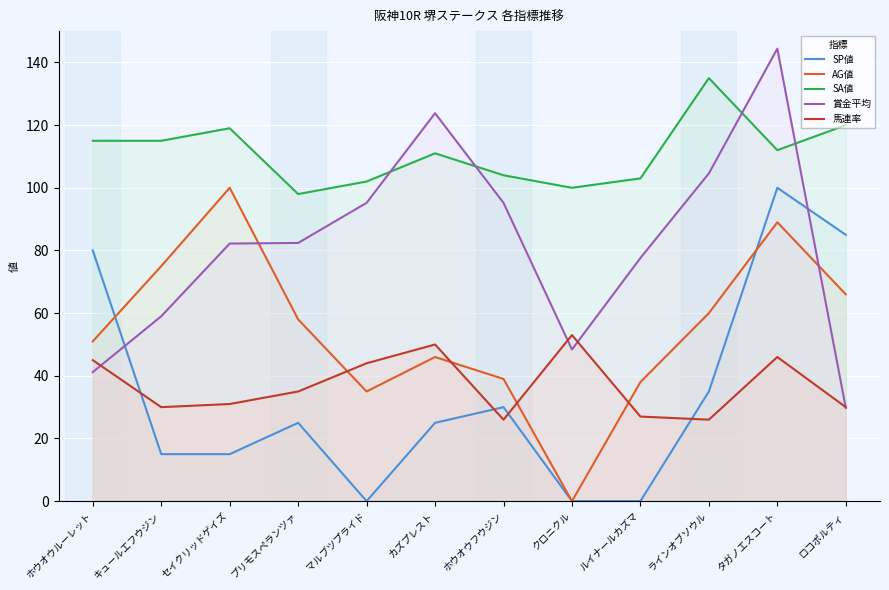

Is the value of 馬連率 at キュールエフウジン greater than the value of 賞金平均 at ホウオウルーレット?

No